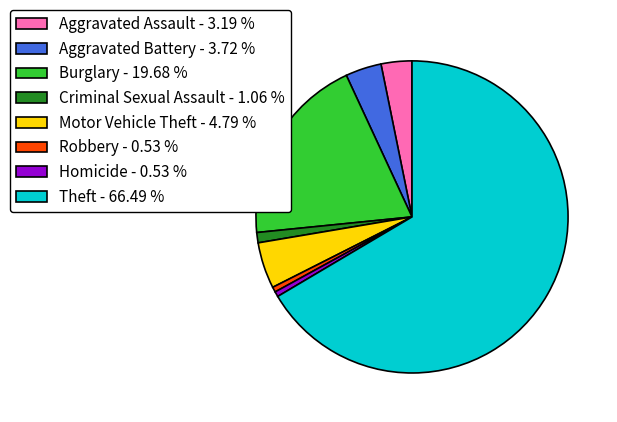

Does any single category account for the majority?

Yes